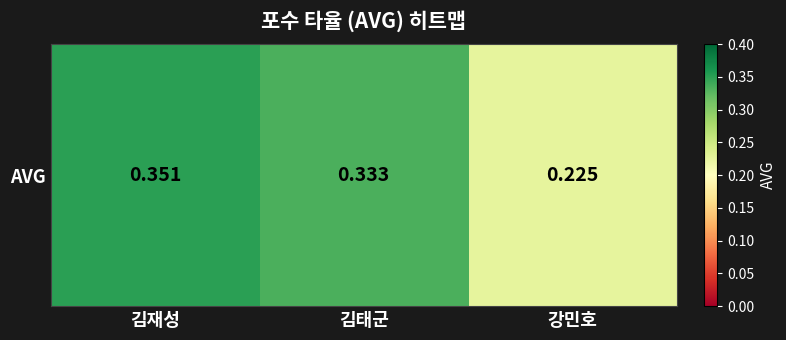

Reading left to right, list all the values displayed in this chart.

0.4	0.3	0.2